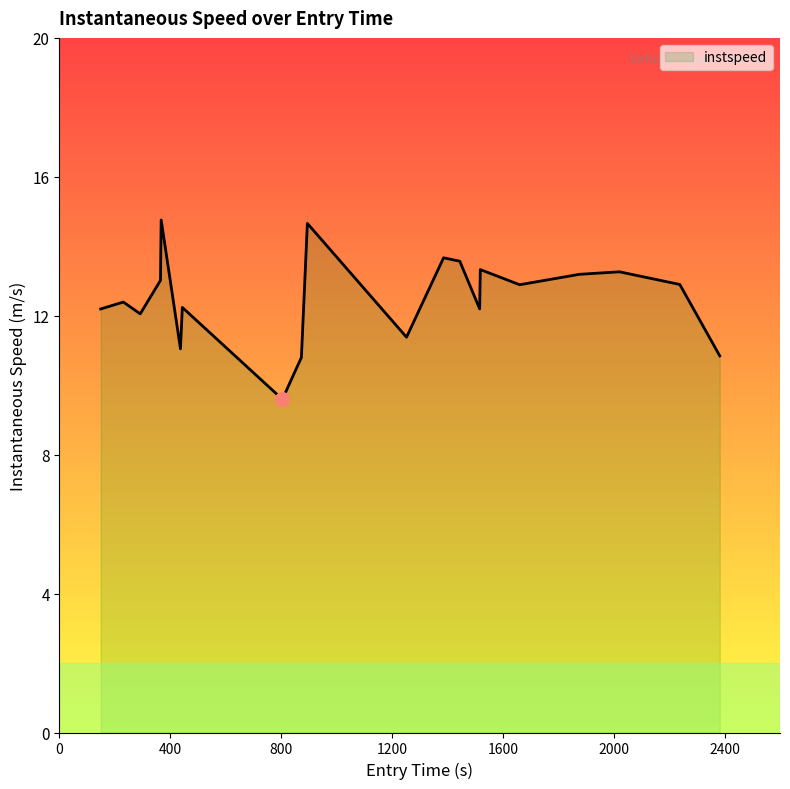

What is the maximum value shown in the chart?

14.8